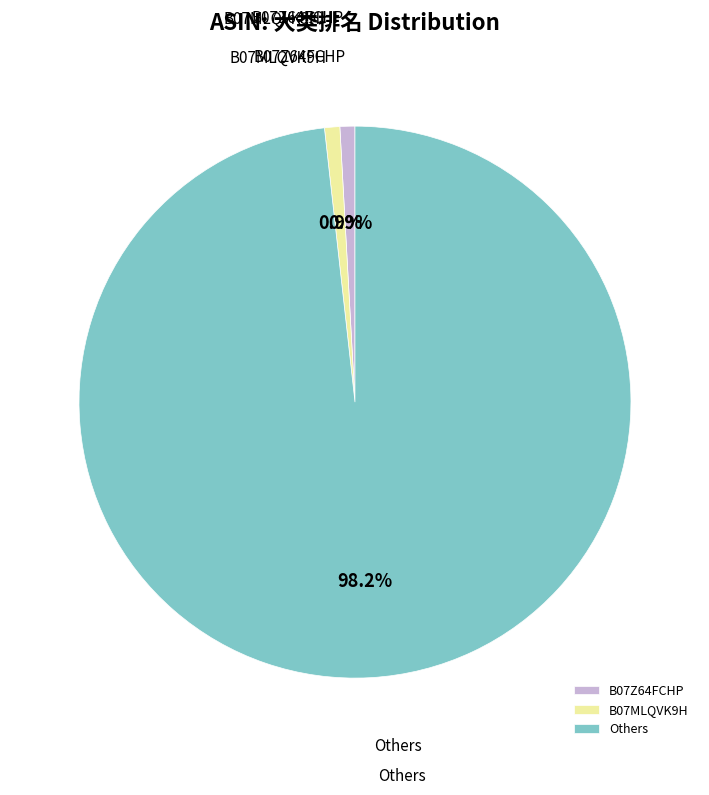

Which category has the biggest portion of the pie?

Others